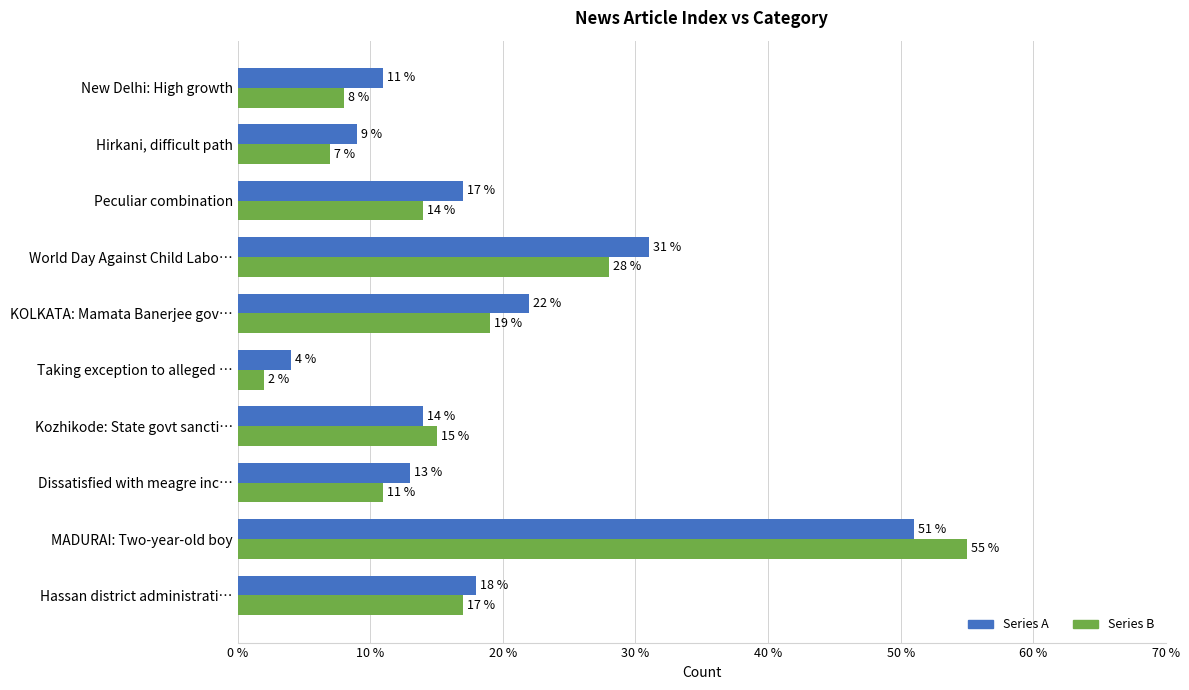

Between Peculiar combination and Hirkani, difficult path, which series saw the biggest shift?

Series A